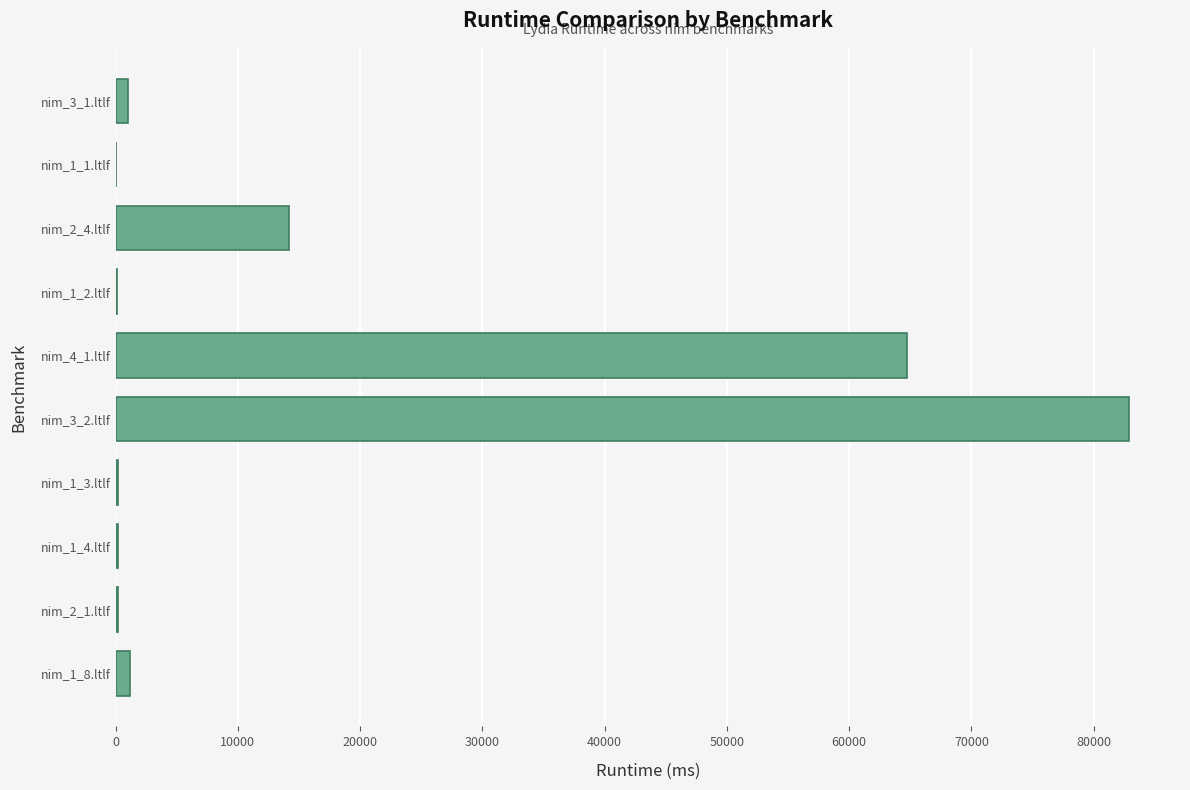

At which label is the value closest to 41474?

nim_4_1.ltlf